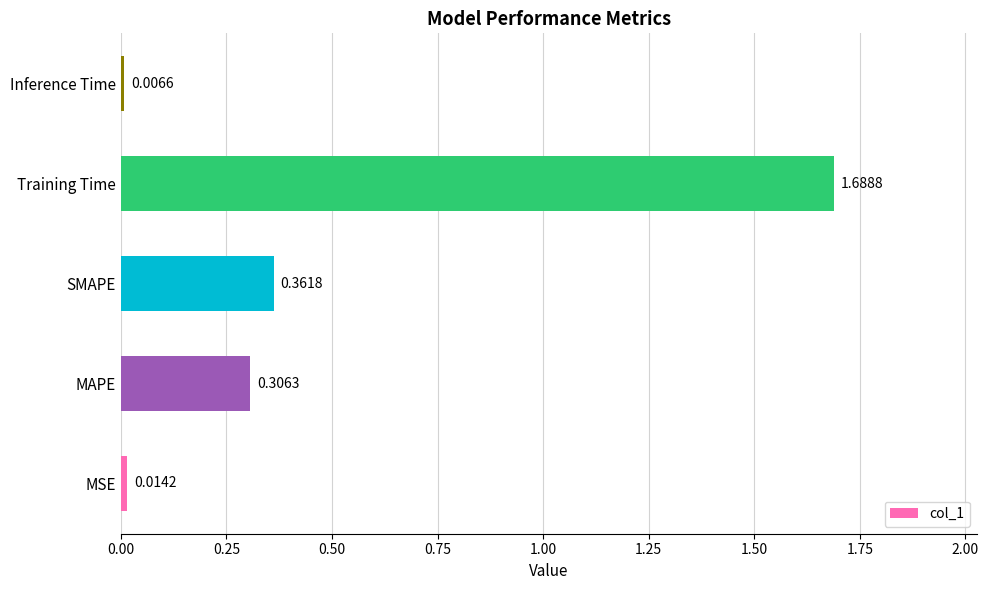

What is the average value?

0.5